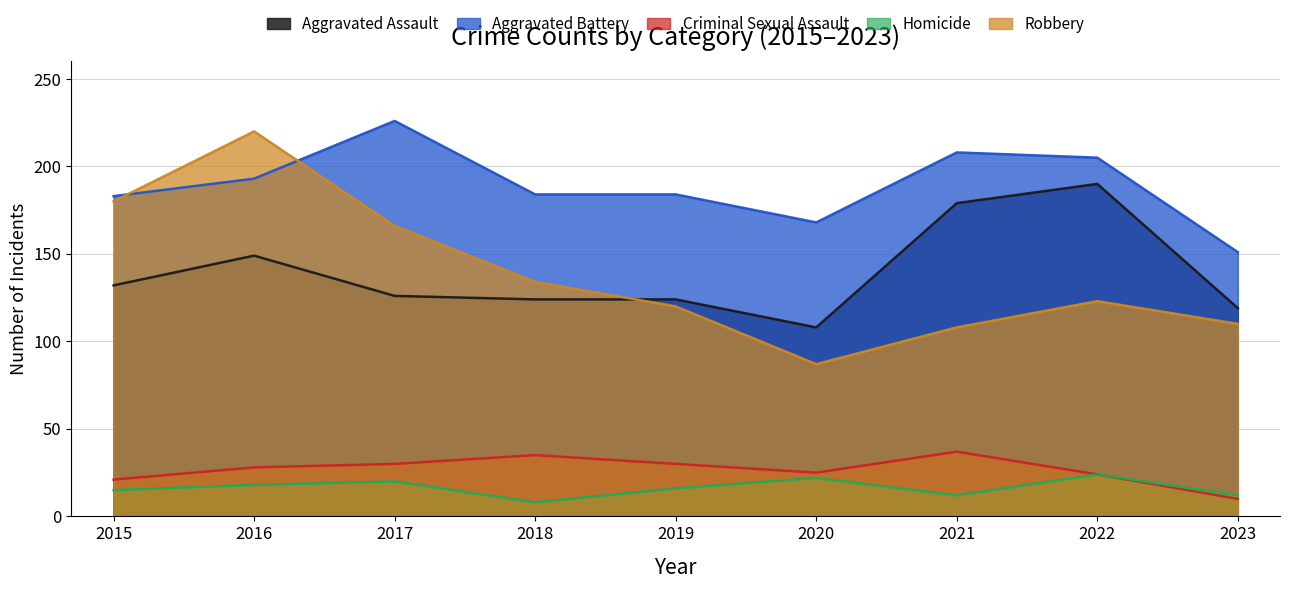

List the series in order of their peak value, highest first.

Aggravated Battery, Robbery, Aggravated Assault, Criminal Sexual Assault, Homicide